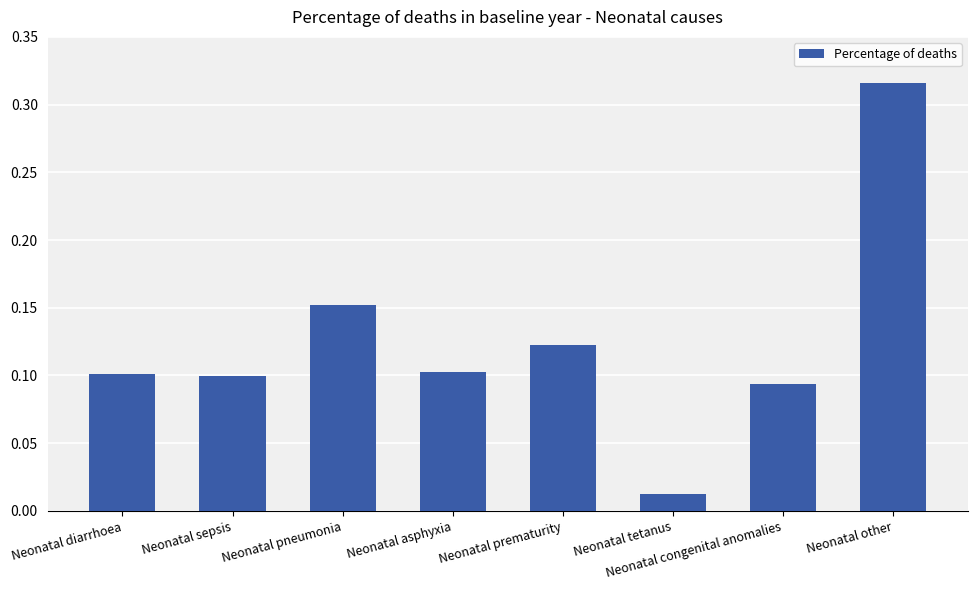

What is the label of the 7th bar from the left?

Neonatal congenital anomalies